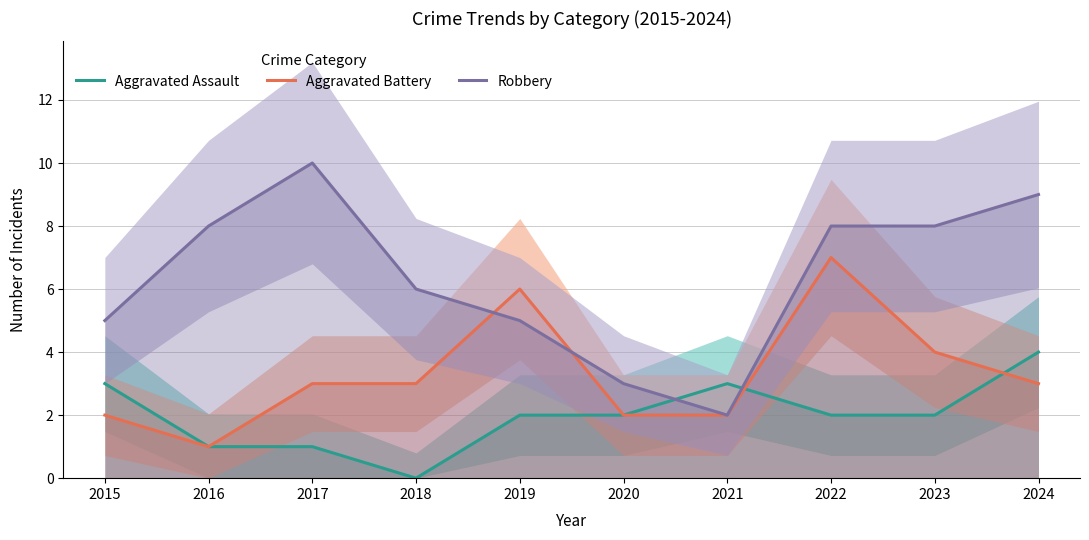

Count the number of categories in the chart.

10